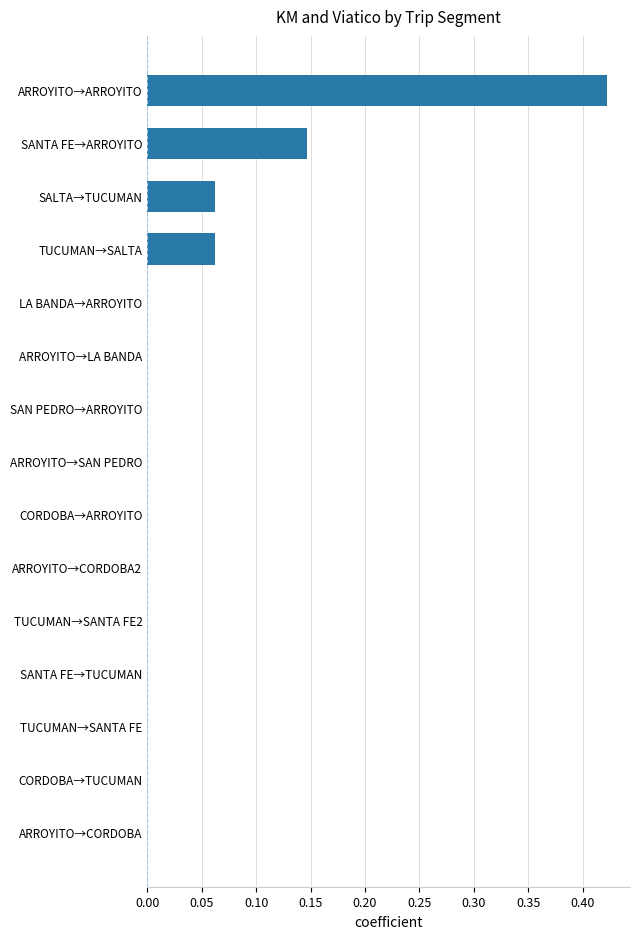

Which label corresponds to the largest value in the chart?

ARROYITO→ARROYITO